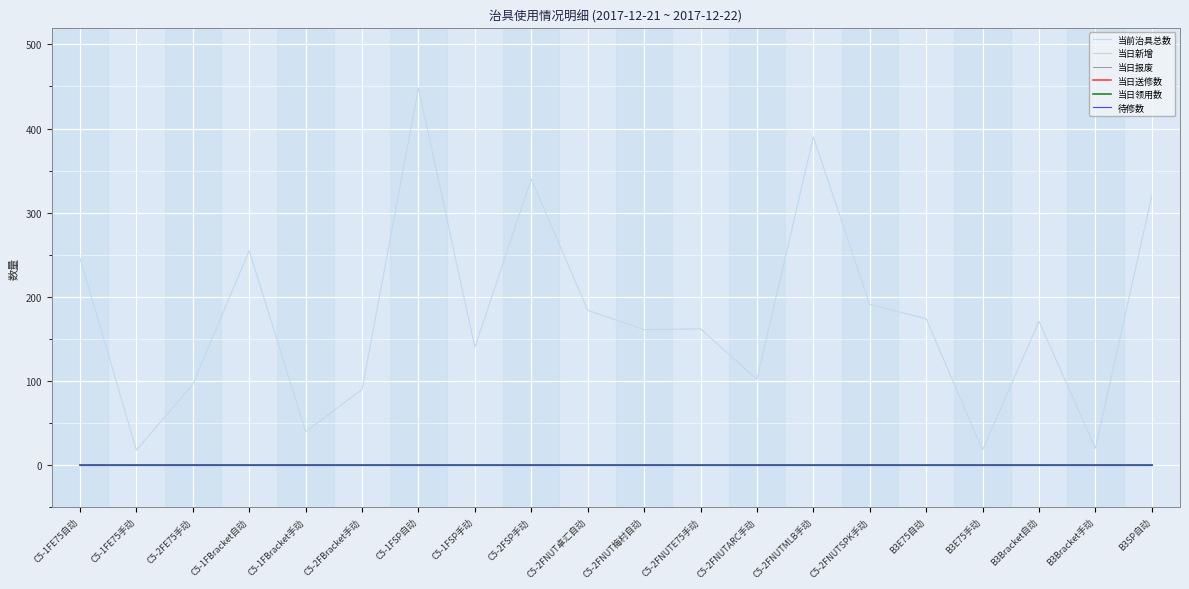

True or false: 当日领用数 has more than 1 points higher than both neighbors.

False